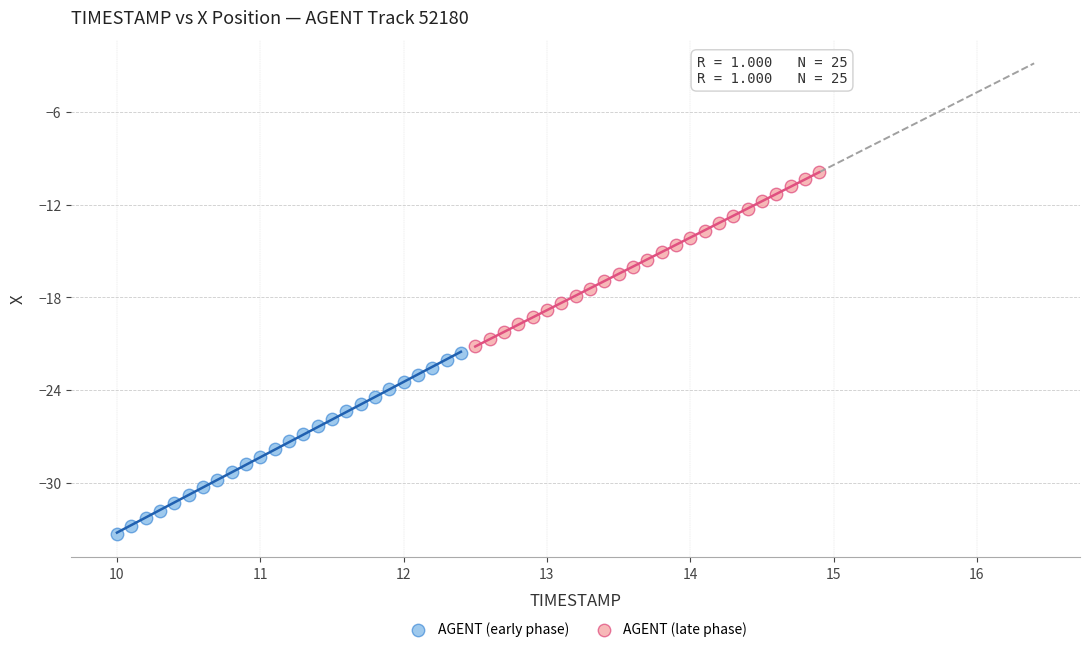

Which series contains the highest Y value?

AGENT (late phase)